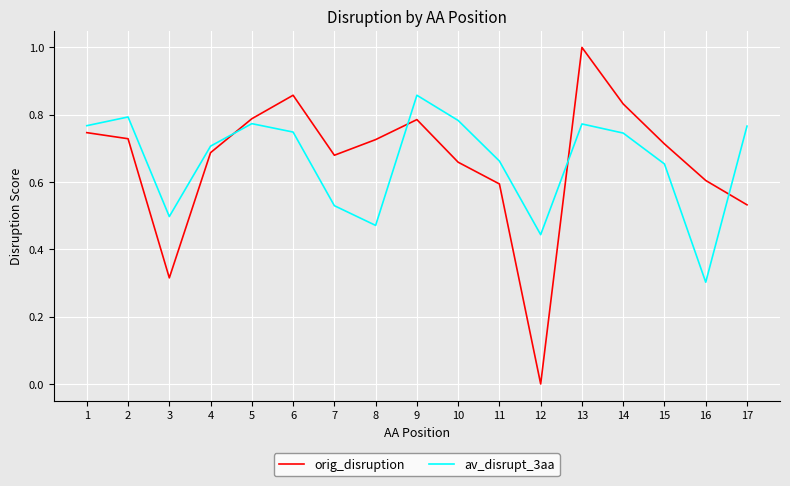

Does the chart display data point markers on the line(s)?

No